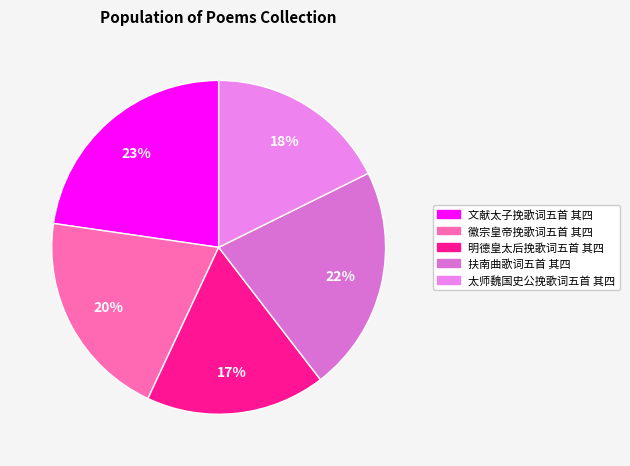

What percentage is the 徽宗皇帝挽歌词五首 其四 slice, to the nearest percent?

20%